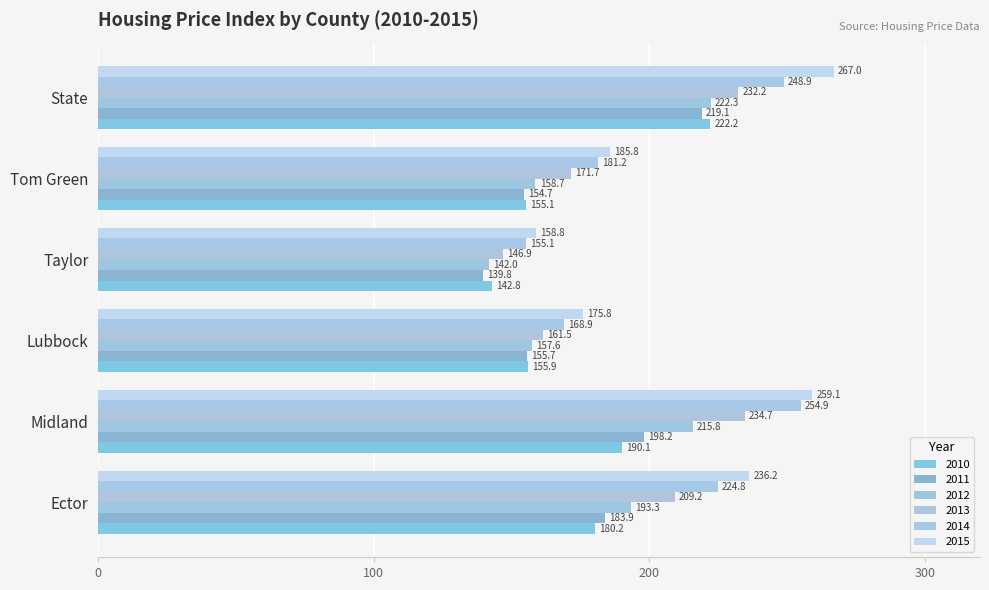

At which label does 2010 first exceed 180?

Ector